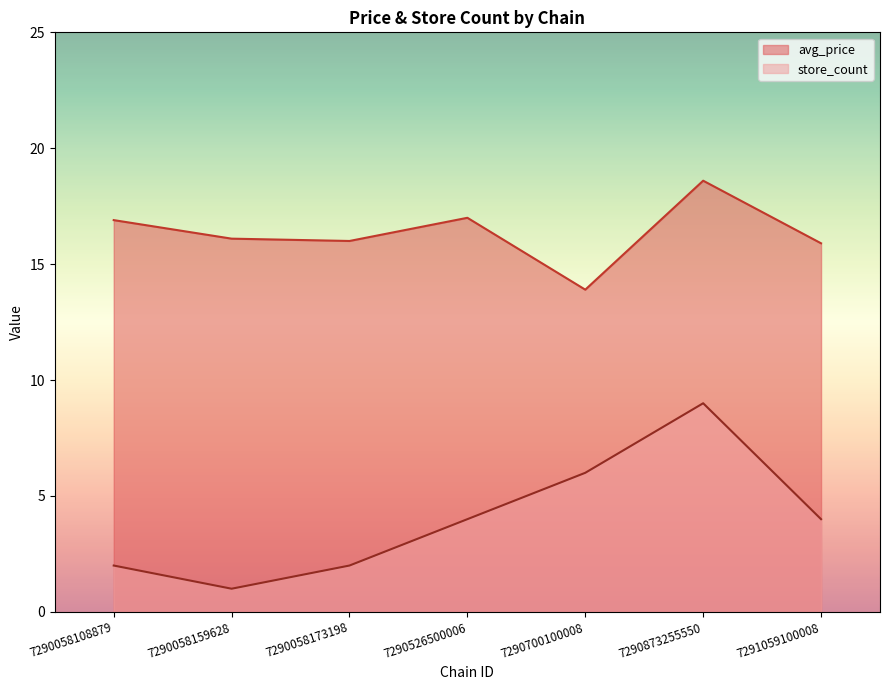

At how many categories does at least one series exceed 9?

7